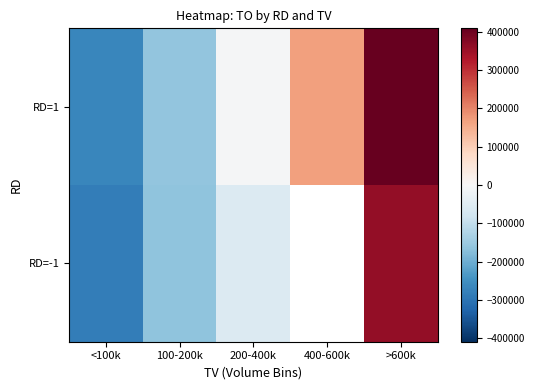

What is the difference between the second highest and second lowest values in the RD=1 series?

328985.0